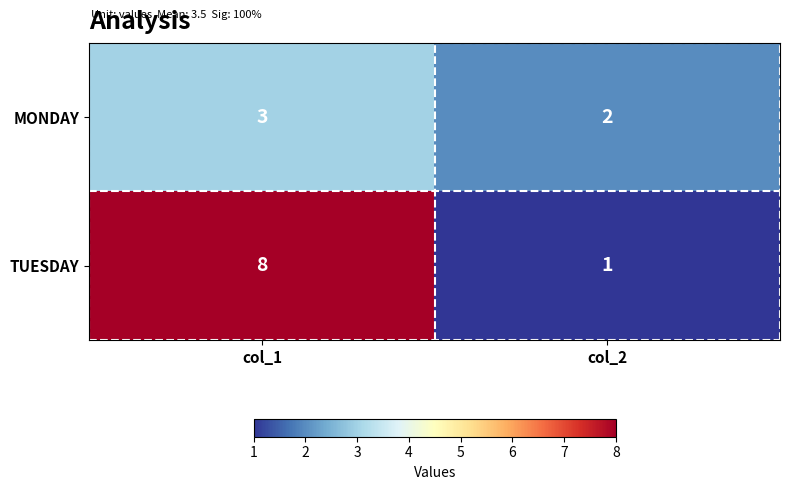

At which category is the sum across all series the highest?

col_1